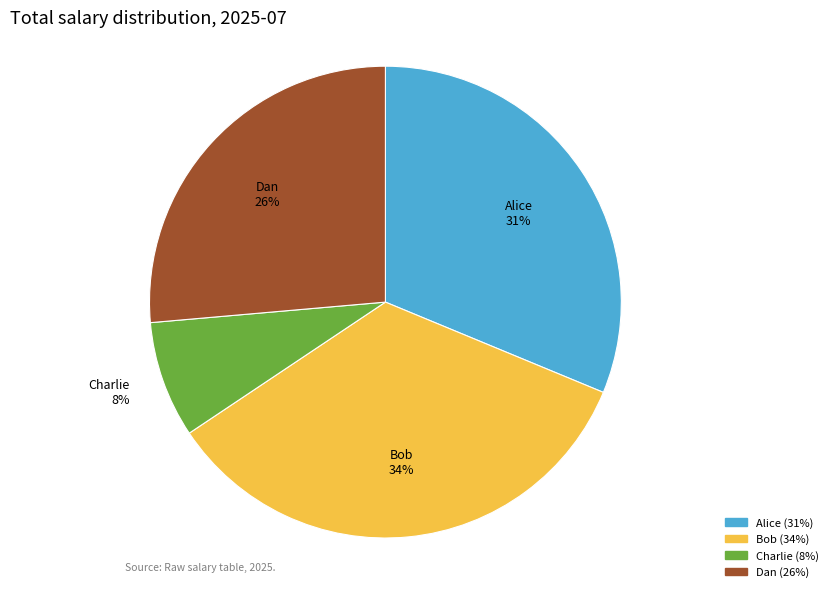

Combined, do Charlie and Alice account for over 50%?

No